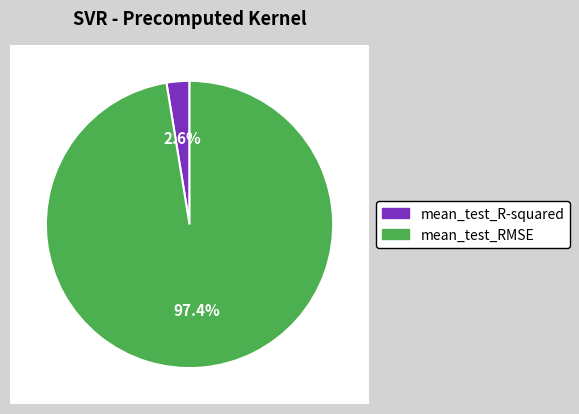

Between mean_test_R-squared and mean_test_RMSE, which is larger?

mean_test_RMSE